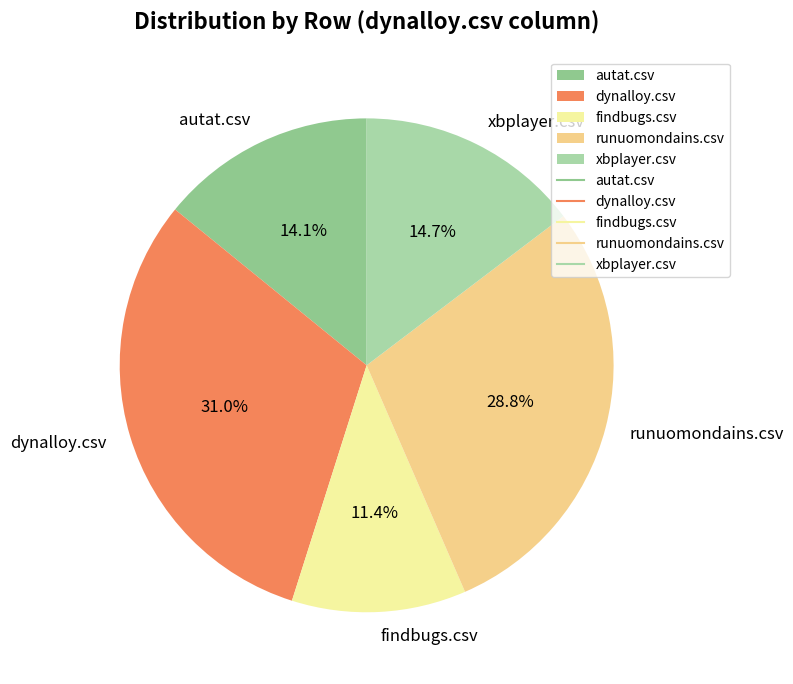

Which slice is the largest?

dynalloy.csv